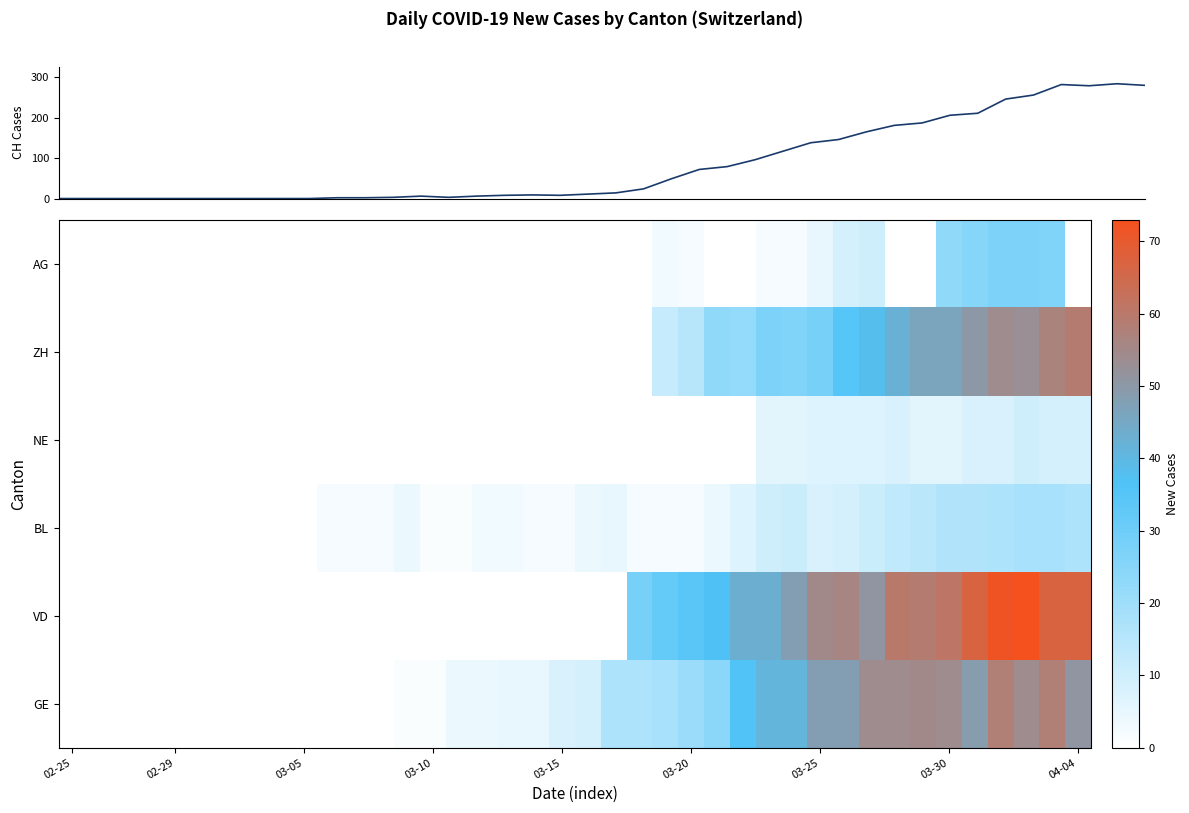

Which series has the largest total across all categories?

CH Total